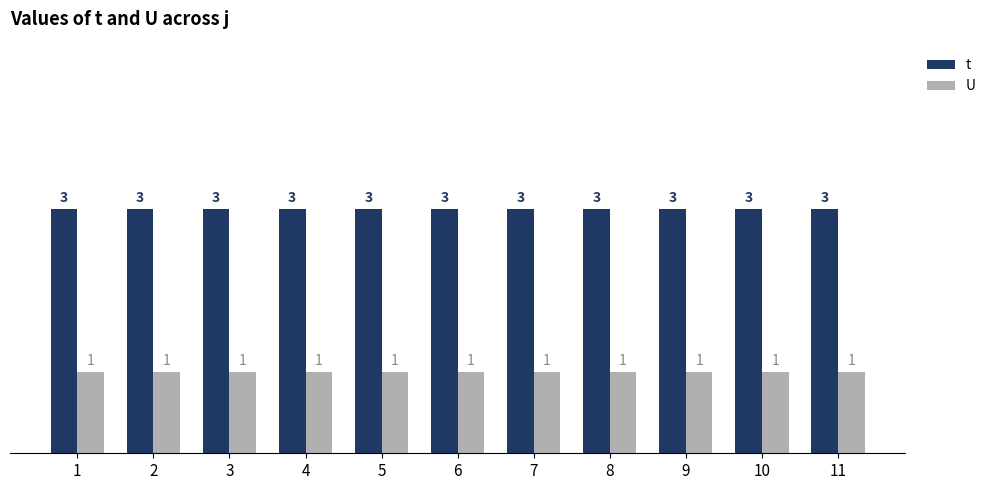

Is the value of U at 1 greater than the value of t at 1?

No